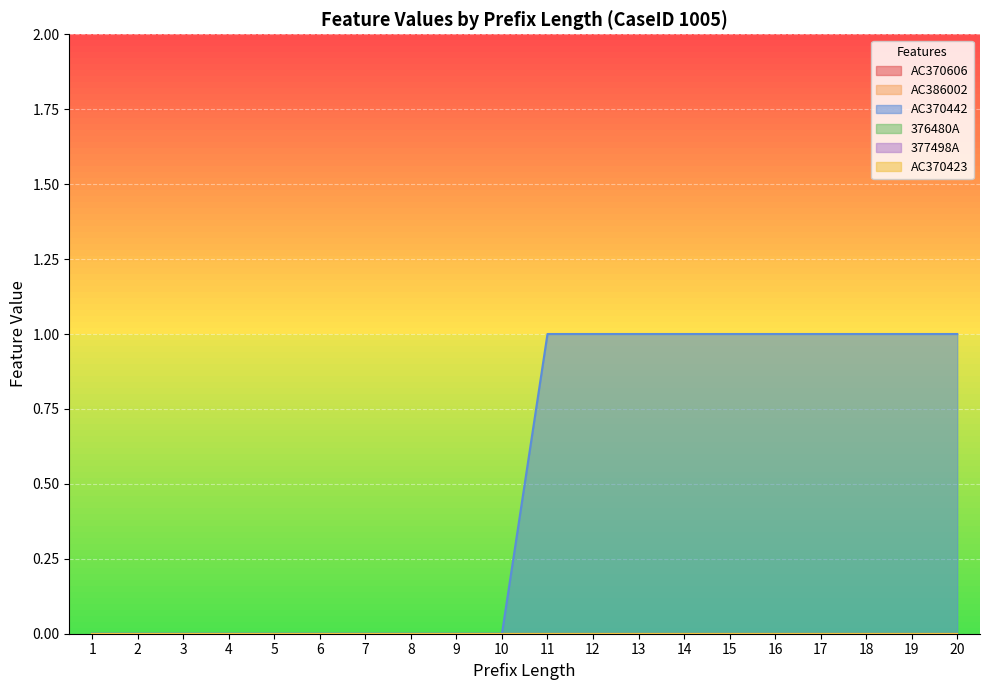

True or false: AC386002 and 376480A cross at least once.

False